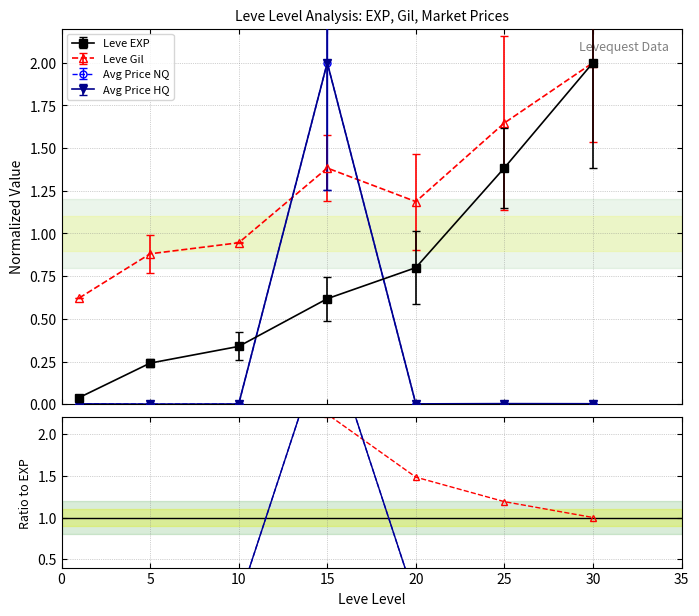

True or false: Avg Price NQ has a value of 0.0 at 25.

False